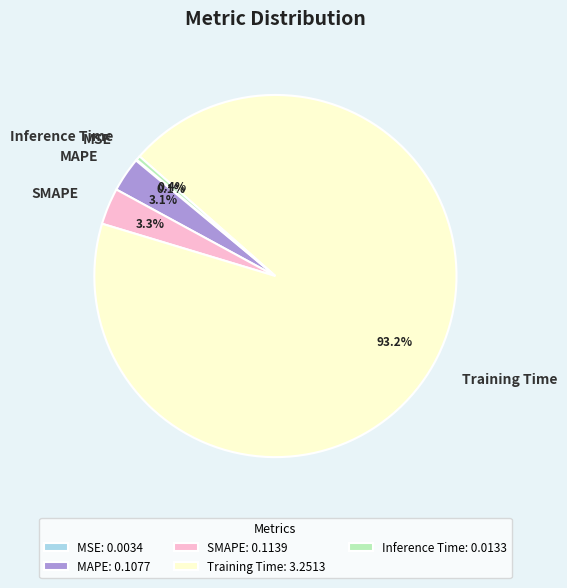

What portion of the pie excludes Inference Time?

99.6%